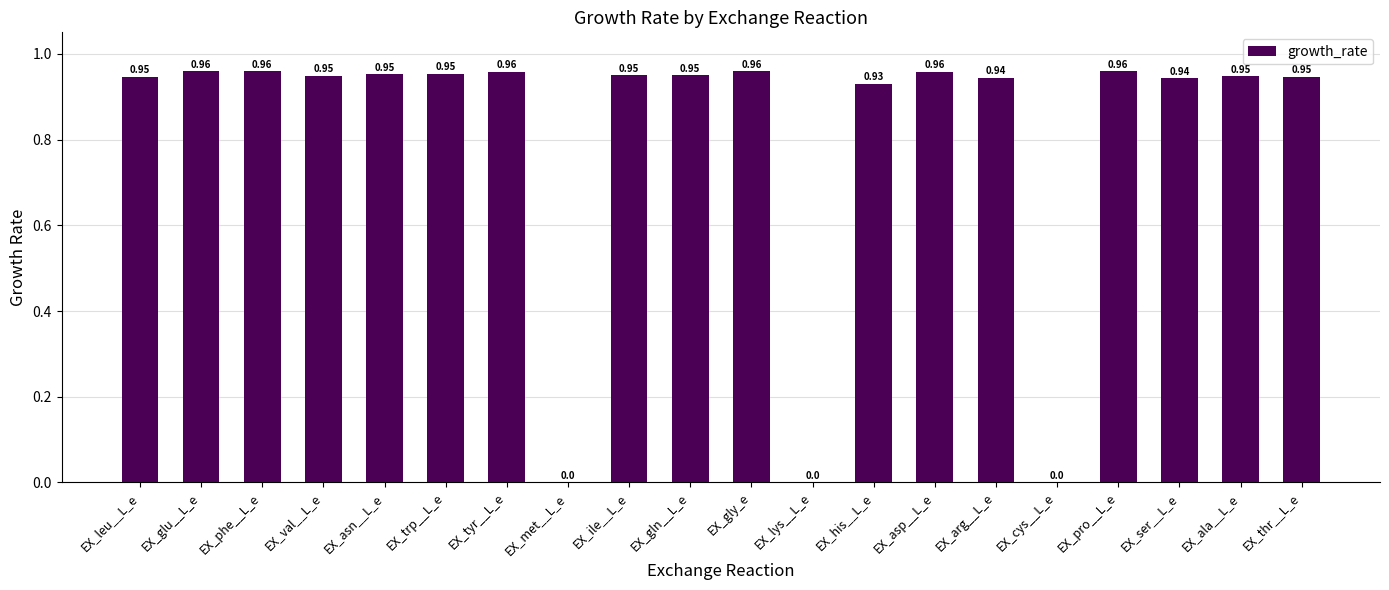

What is the sum of all values?

16.2